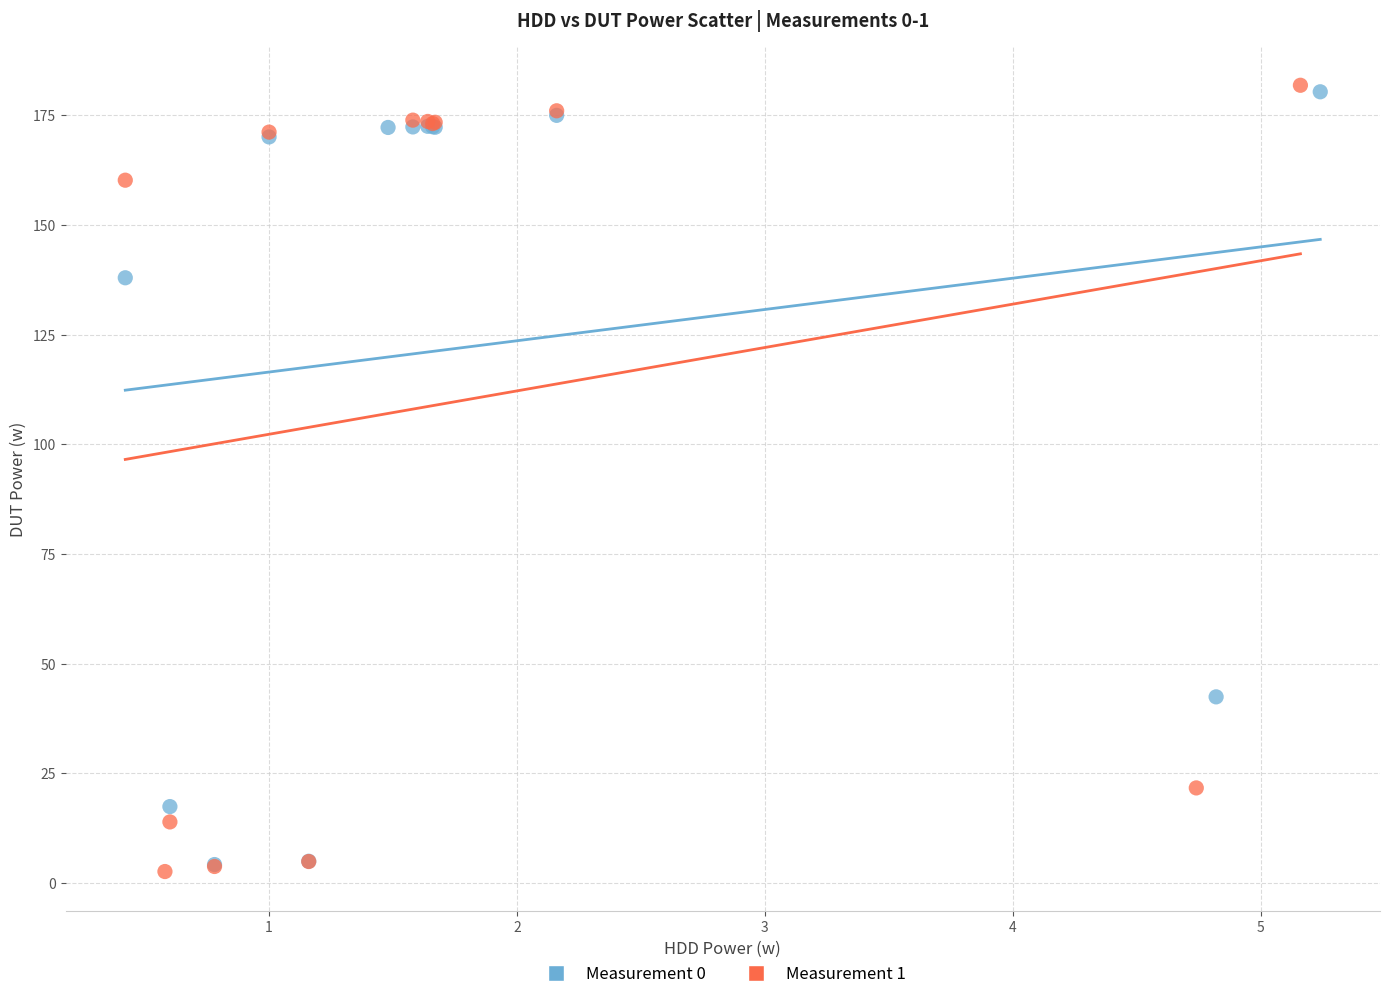

Which series contains the lowest Y value?

Measurement 1